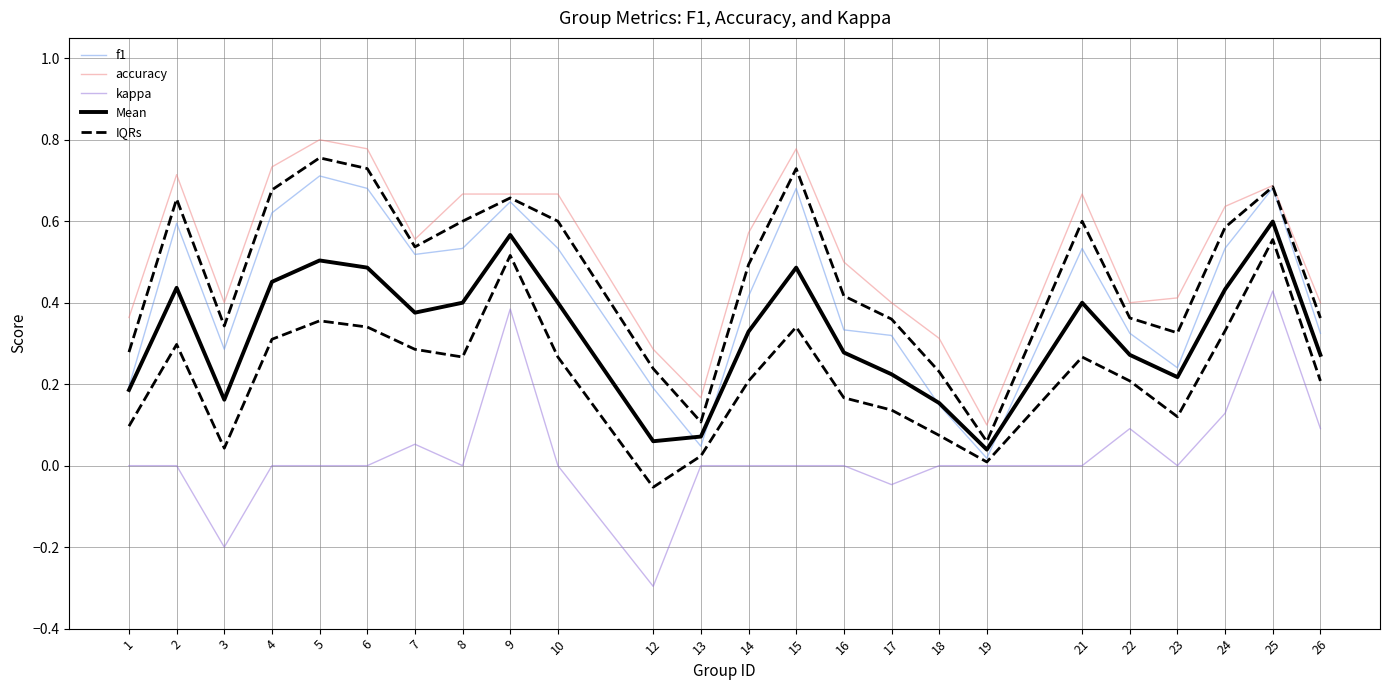

What is the sum of all kappa values?

0.6